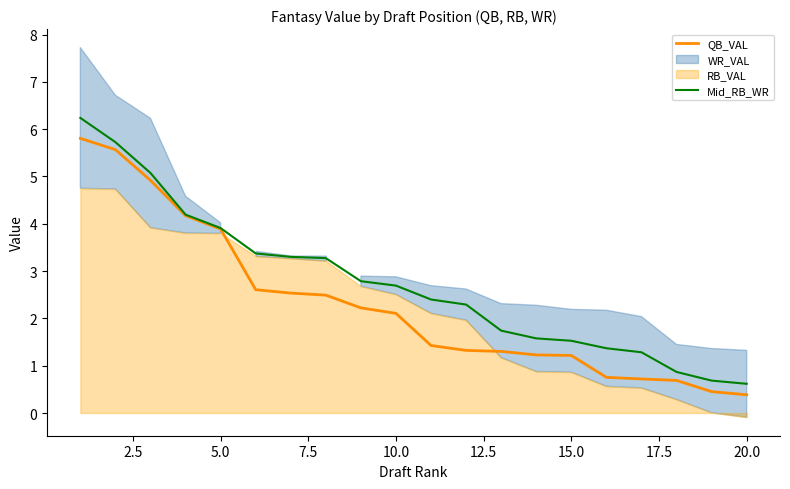

What value does the Mid_RB_WR series have at 20.0?

0.6